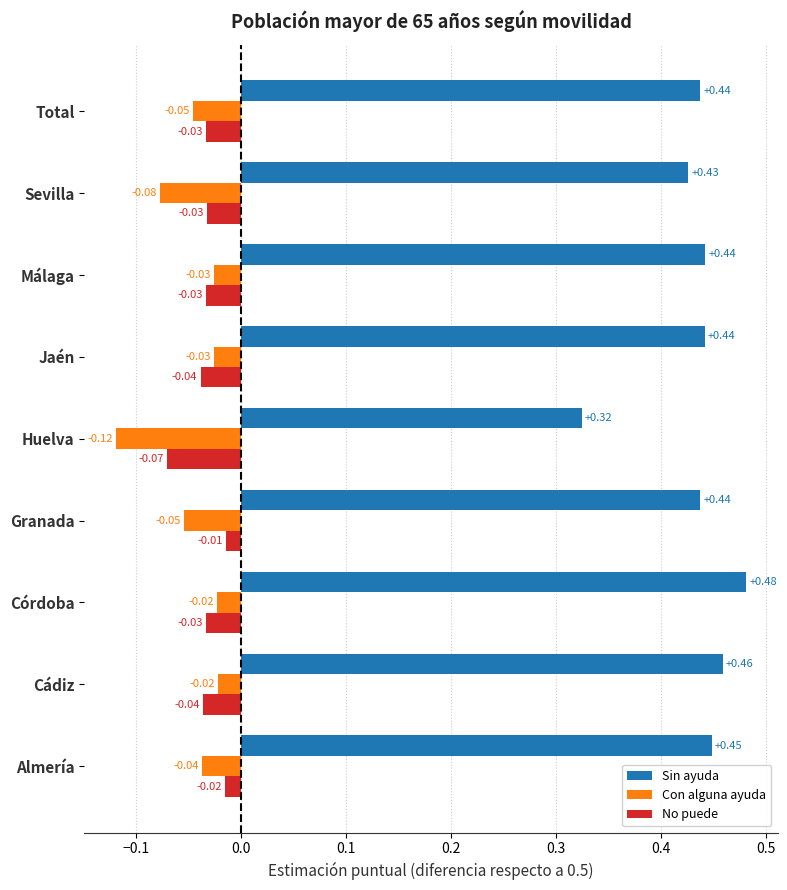

Rank the series at Sevilla from lowest to highest value.

Con alguna ayuda, No puede, Sin ayuda